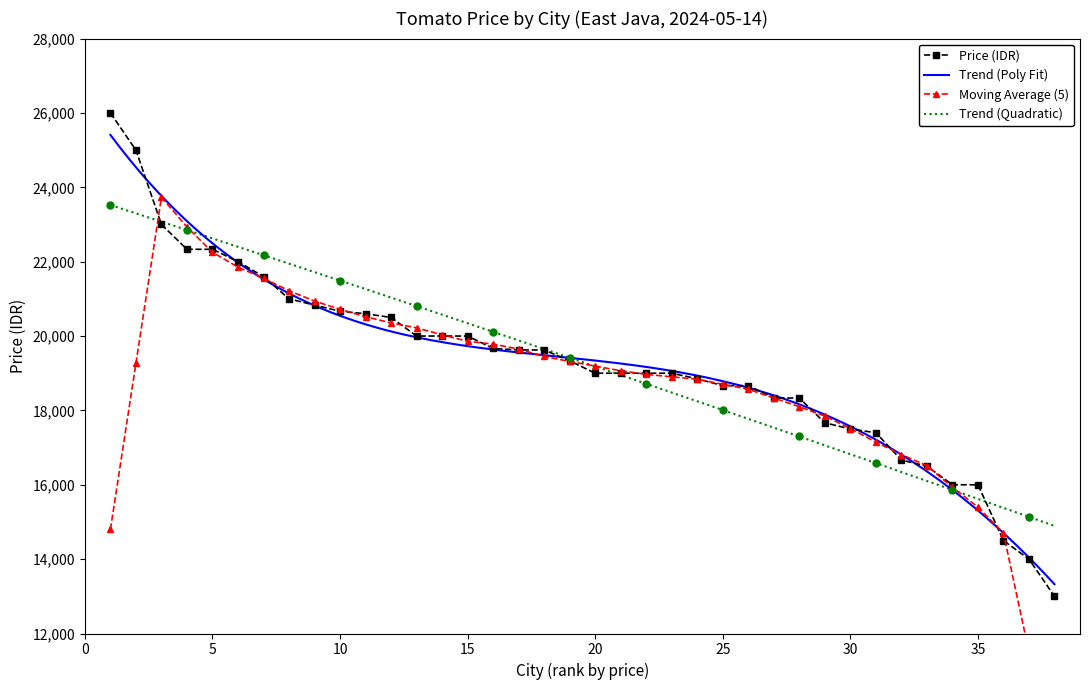

The chart shows a value of 27305 at 31. True or false?

False